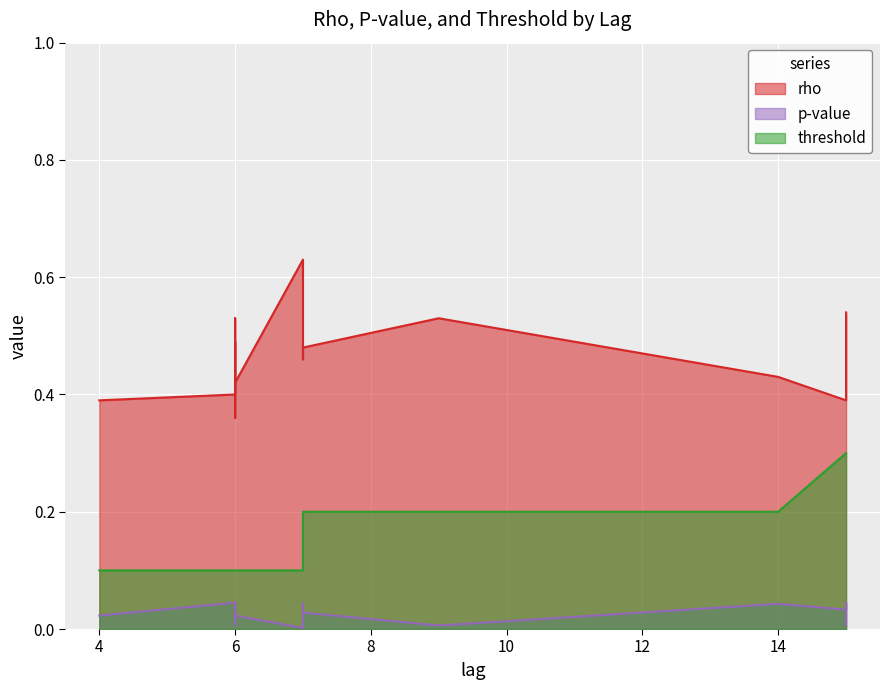

True or false: rho and p-value intersect in this chart.

False